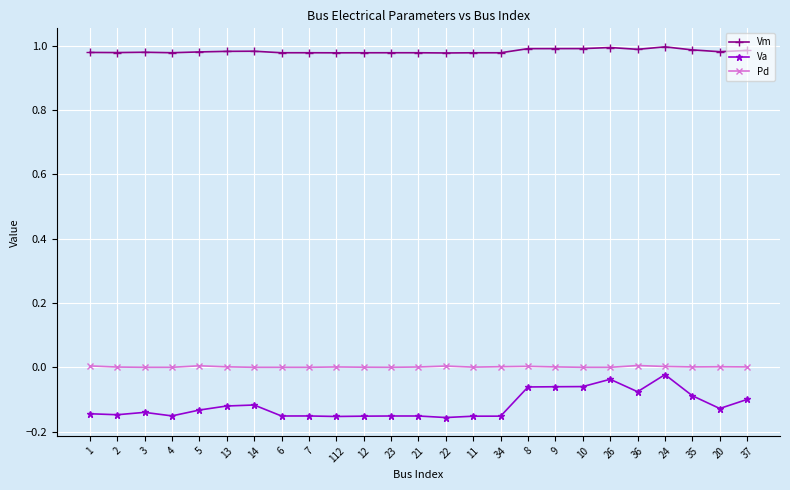

What is the sum of all Vm values?

24.6